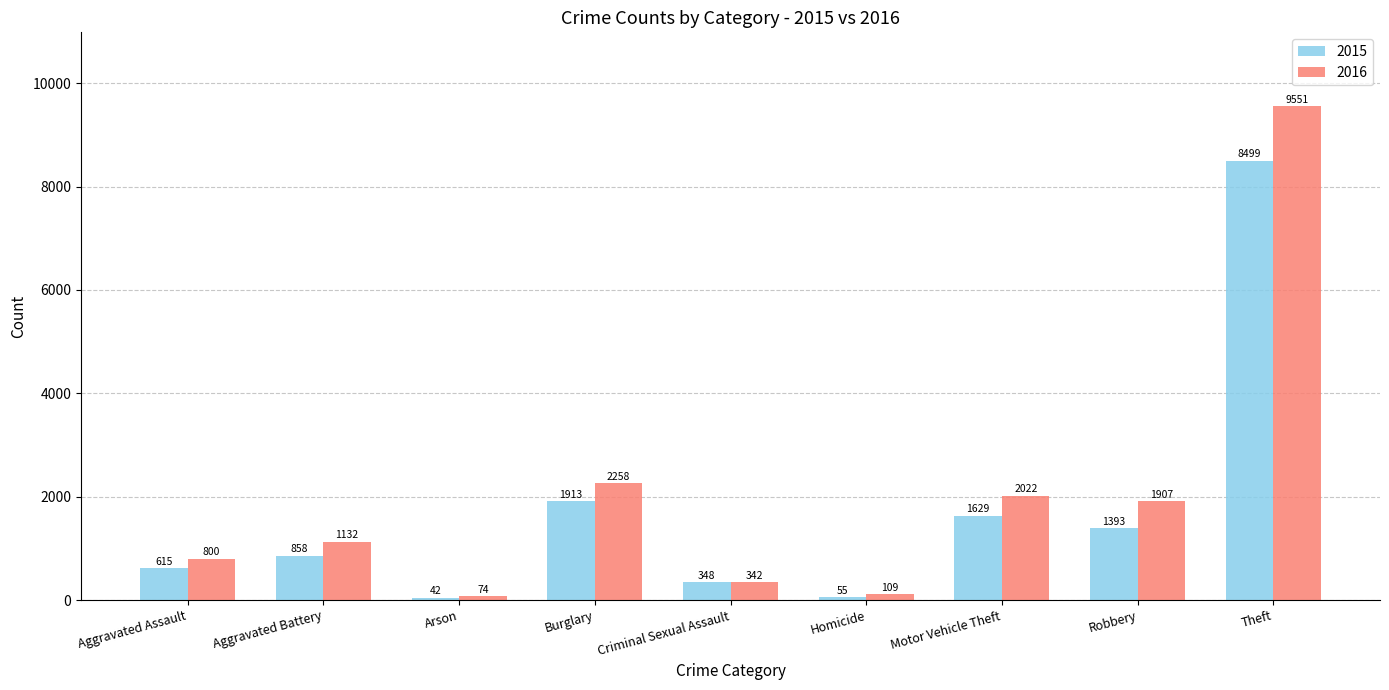

What is the difference between the 2015 values at Robbery and Criminal Sexual Assault?

1045